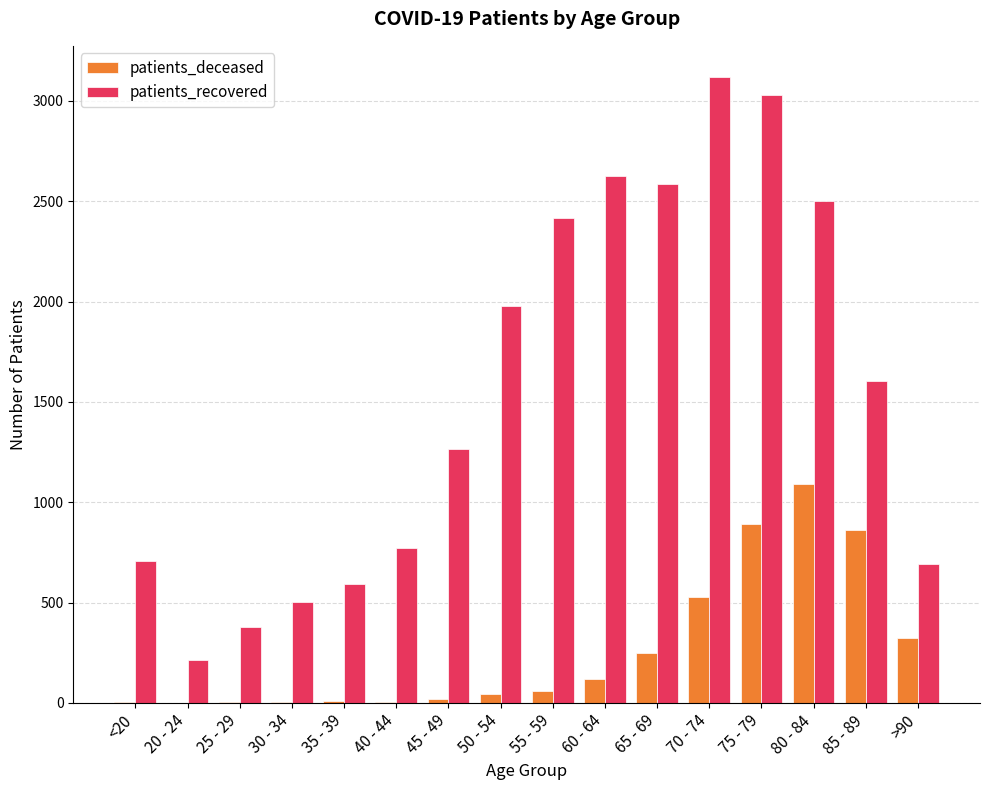

How many data points does each series have?

16